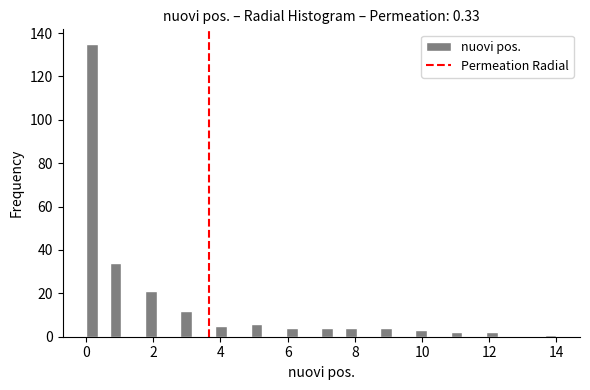

Around what value on the x-axis is the tallest bar? Give the approximate position of its centre, as read against the axis.

0.2